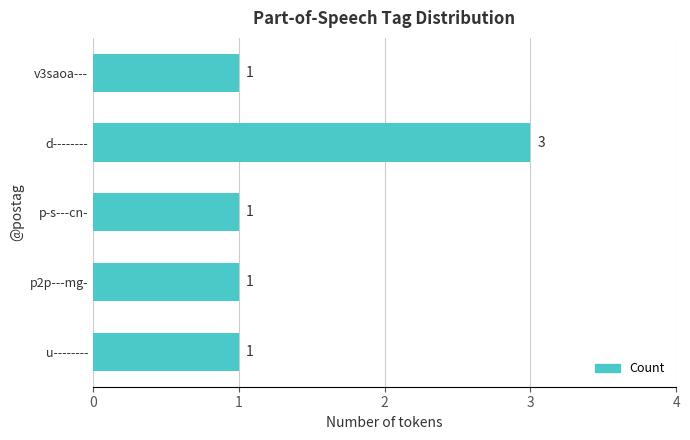

What is the label of the 4th bar from the bottom?

d--------